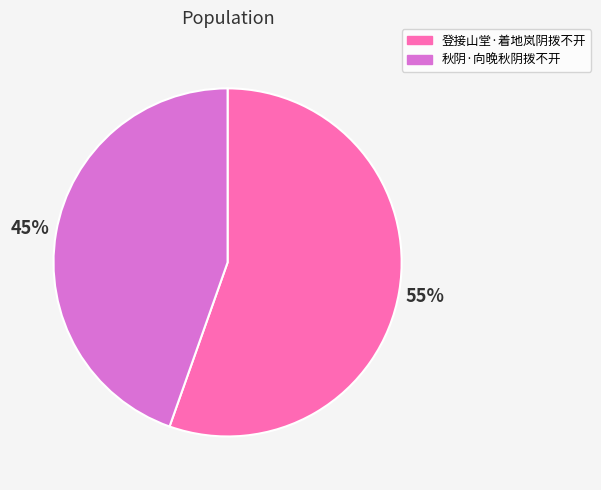

Which has a higher value, 秋阴·向晚秋阴拨不开 or 登接山堂·着地岚阴拨不开?

登接山堂·着地岚阴拨不开